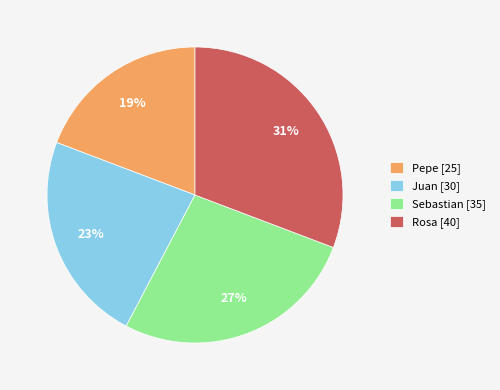

Which slice is the largest?

Rosa